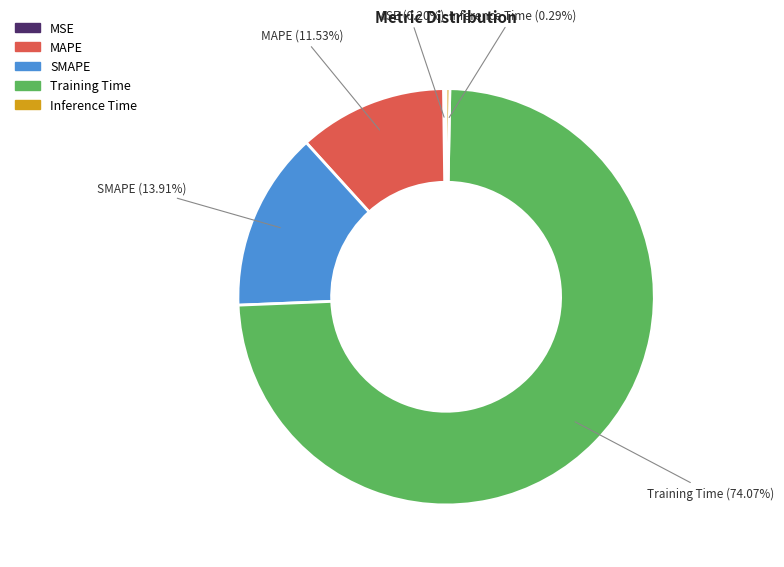

The SMAPE slice represents 14% of the pie. True or false?

True